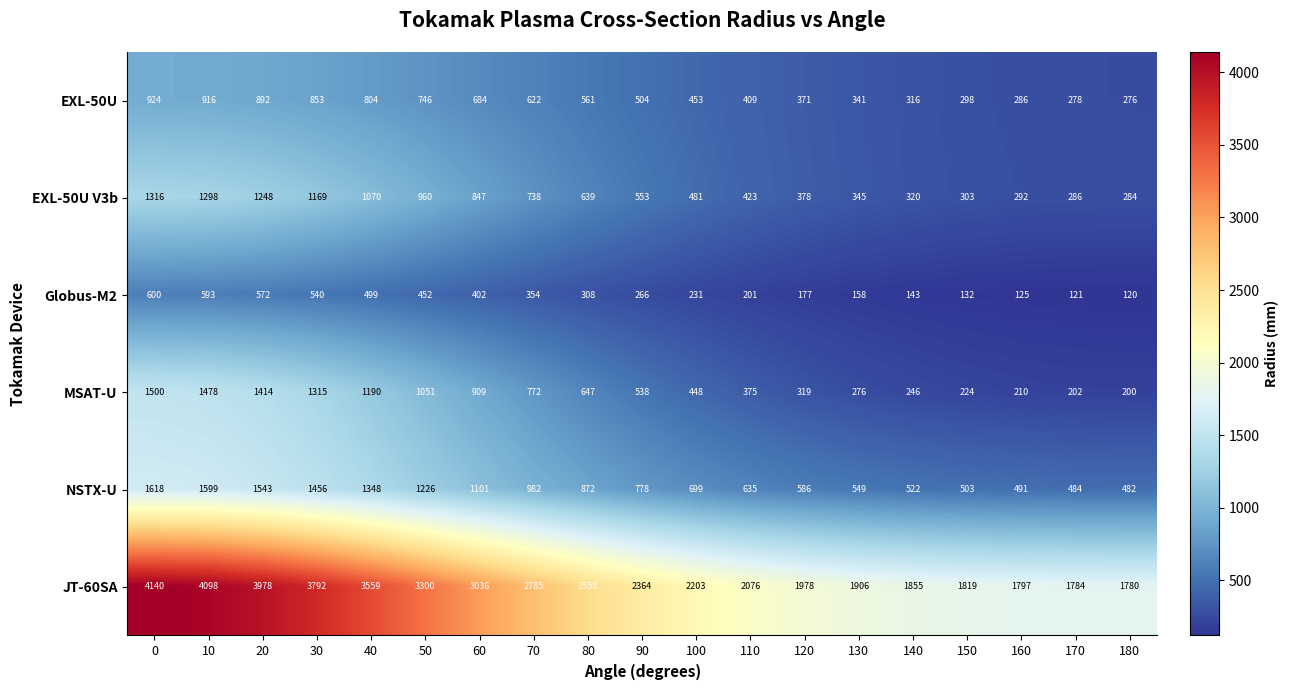

What is the difference between the MSAT-U values at 80 and 20?

767